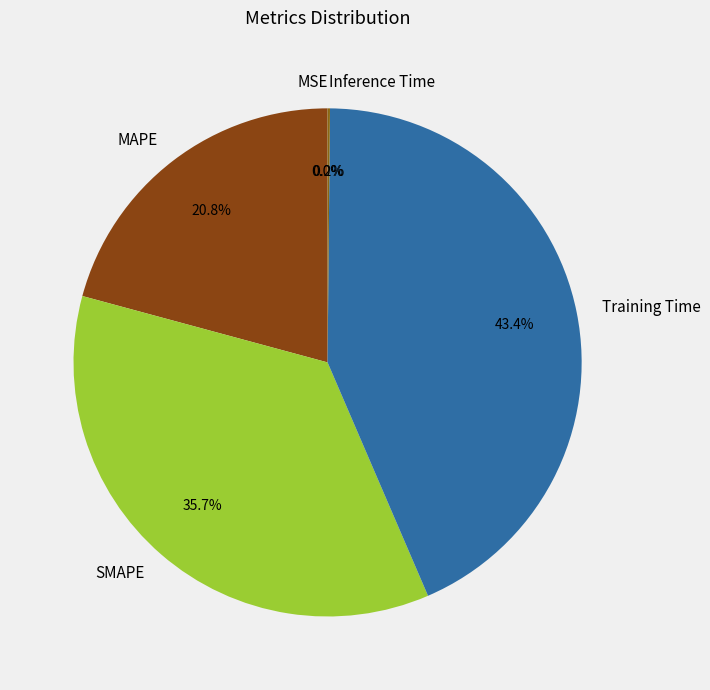

Does Training Time represent more than half of the total?

No